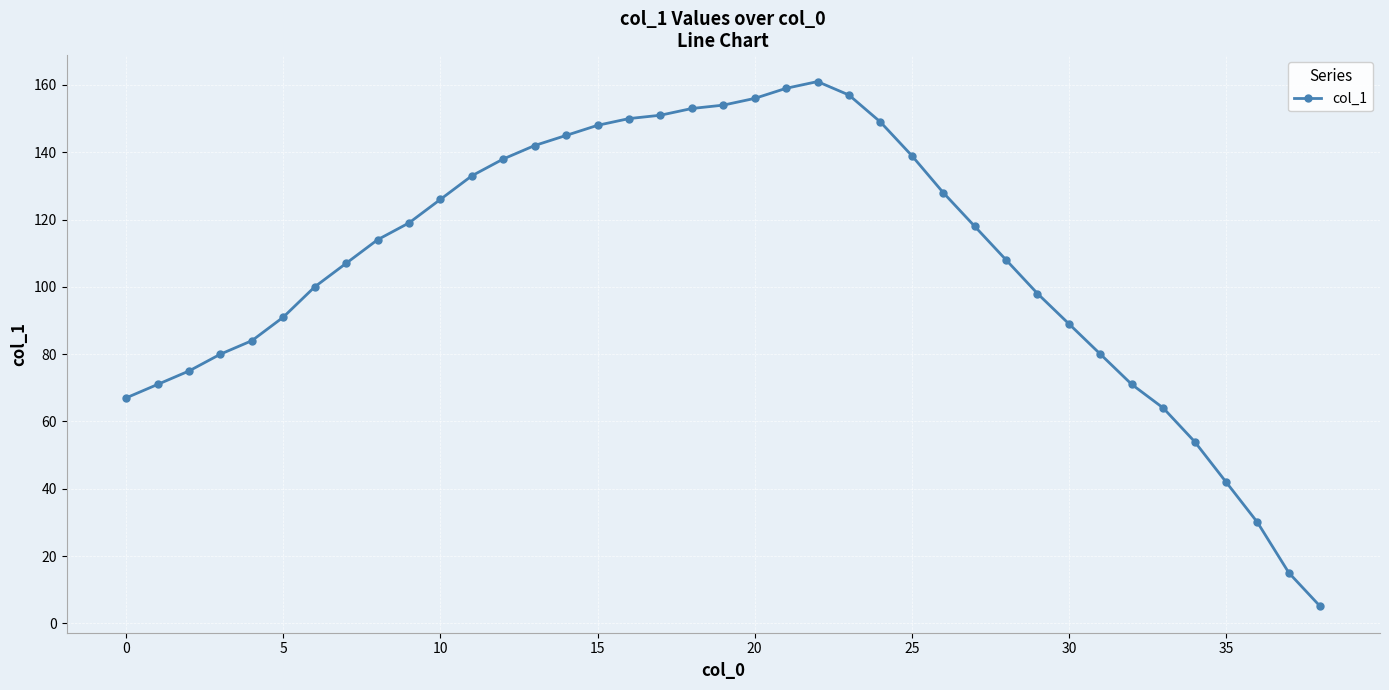

What is the smallest value displayed?

5